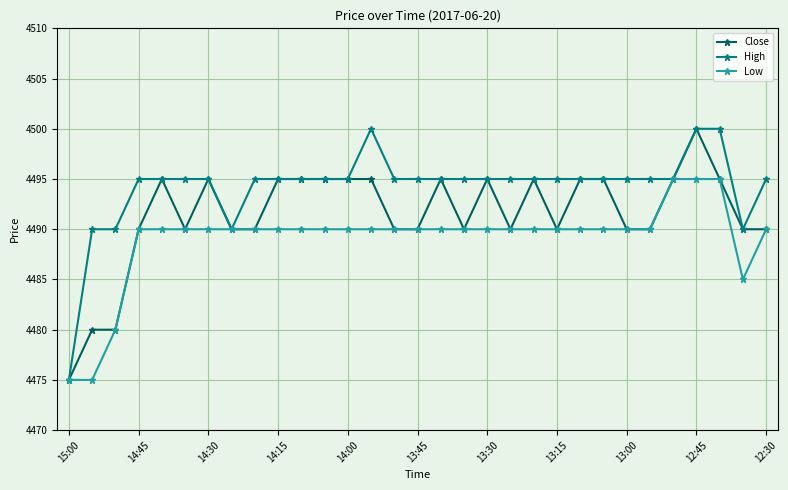

At how many categories does at least one series exceed 4478?

30